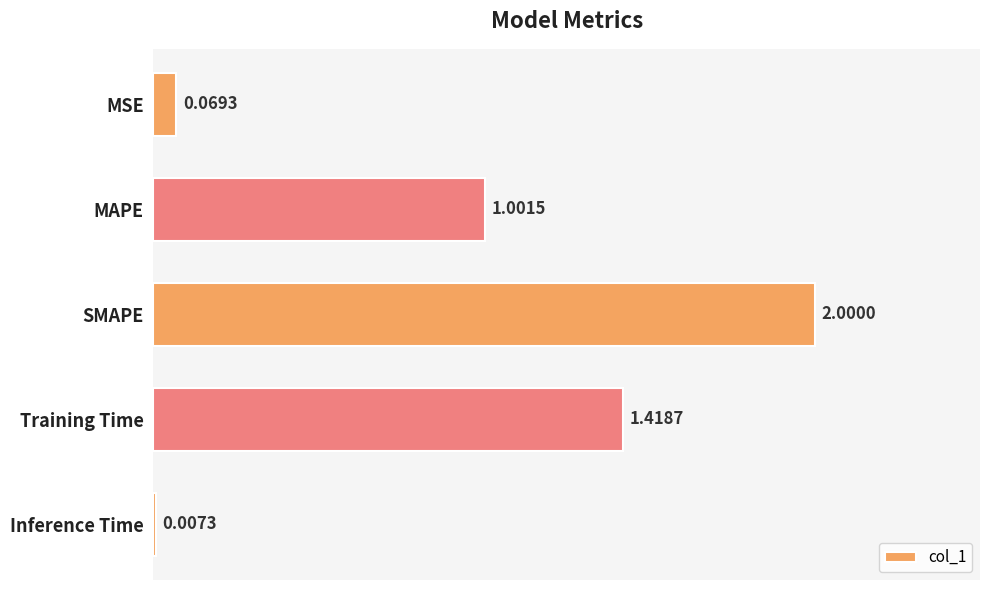

Are the bars horizontal?

Yes